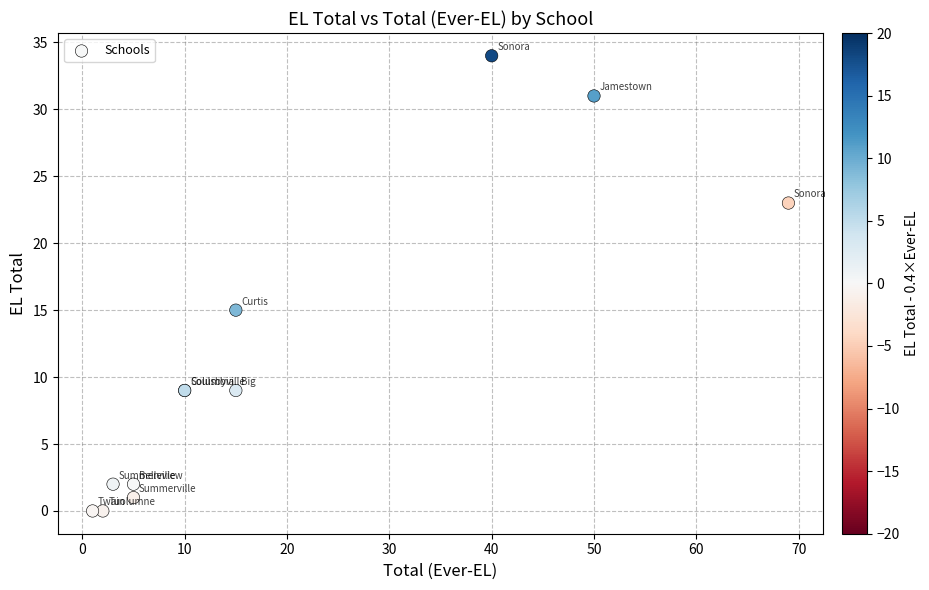

What Y value in the scatter plot is closest to 17?

15